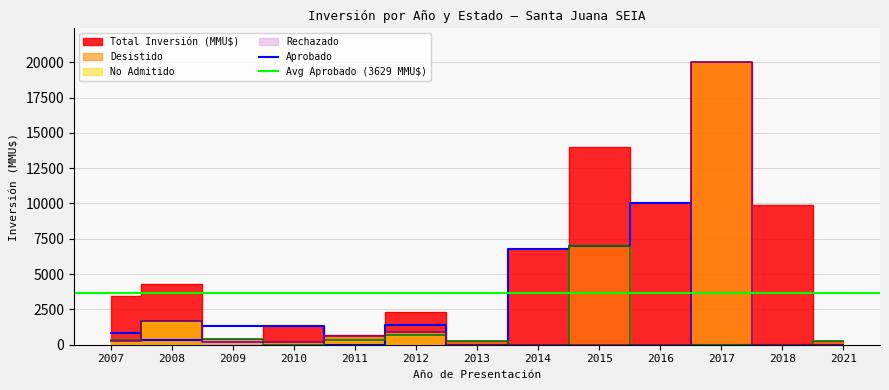

How many data points in Desistido are above 250?

6